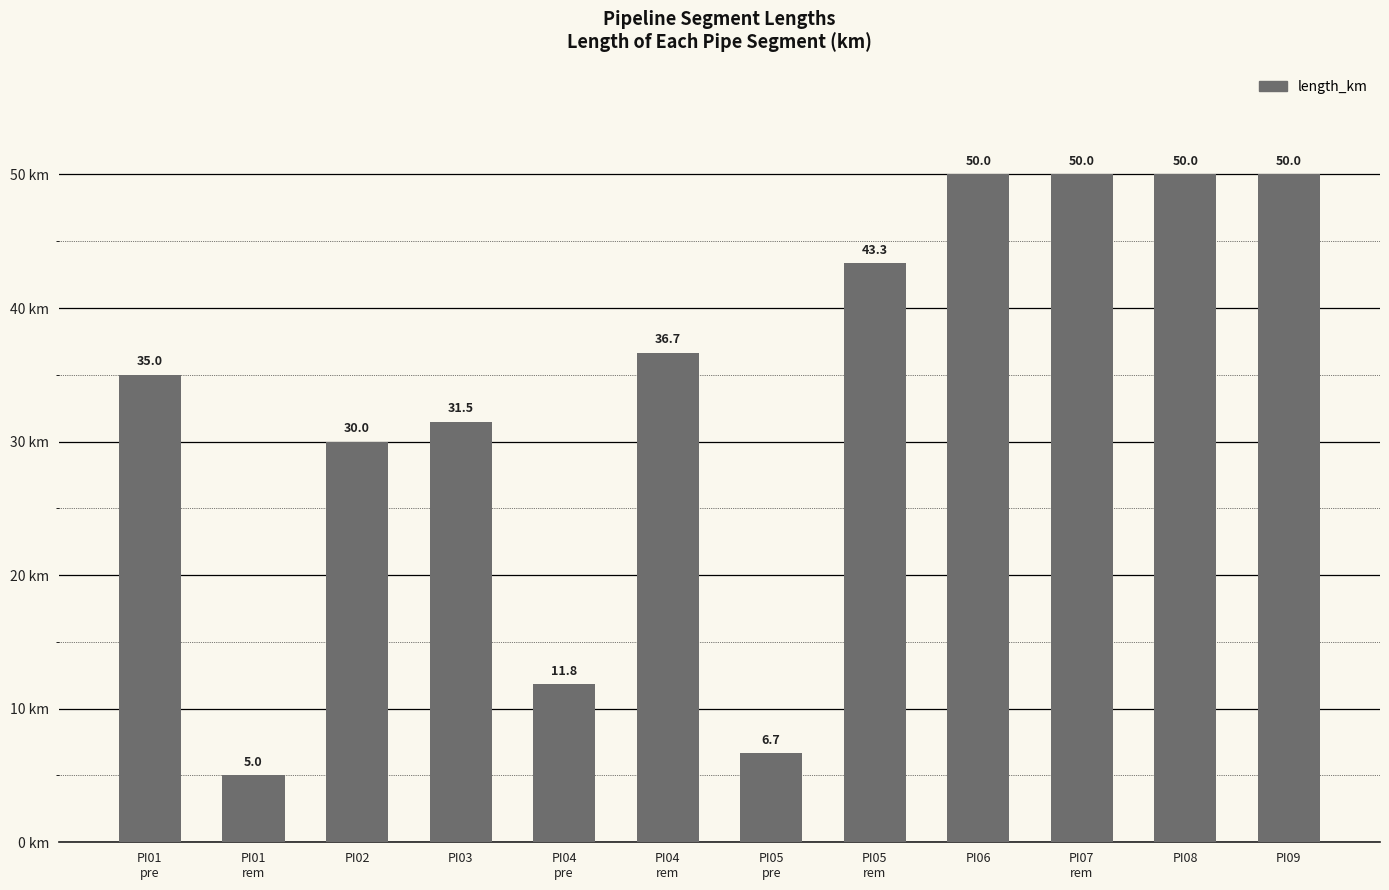

What is the label of the 6th bar from the right?

PI05
pre